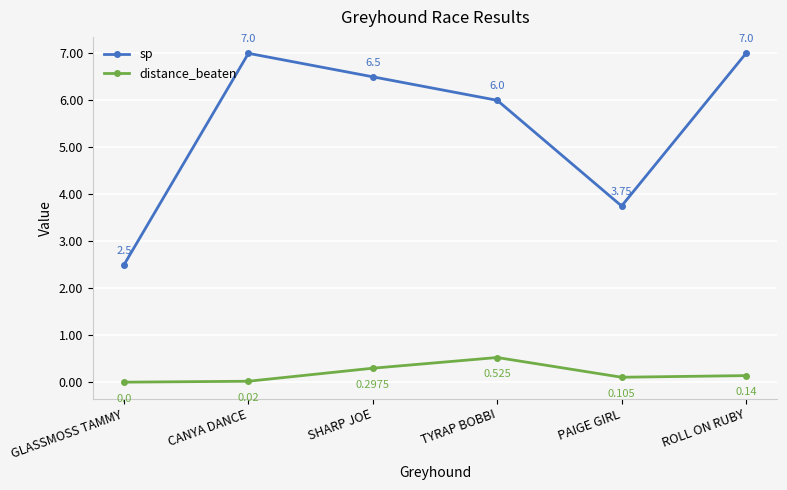

Where is the first local maximum for sp?

CANYA DANCE